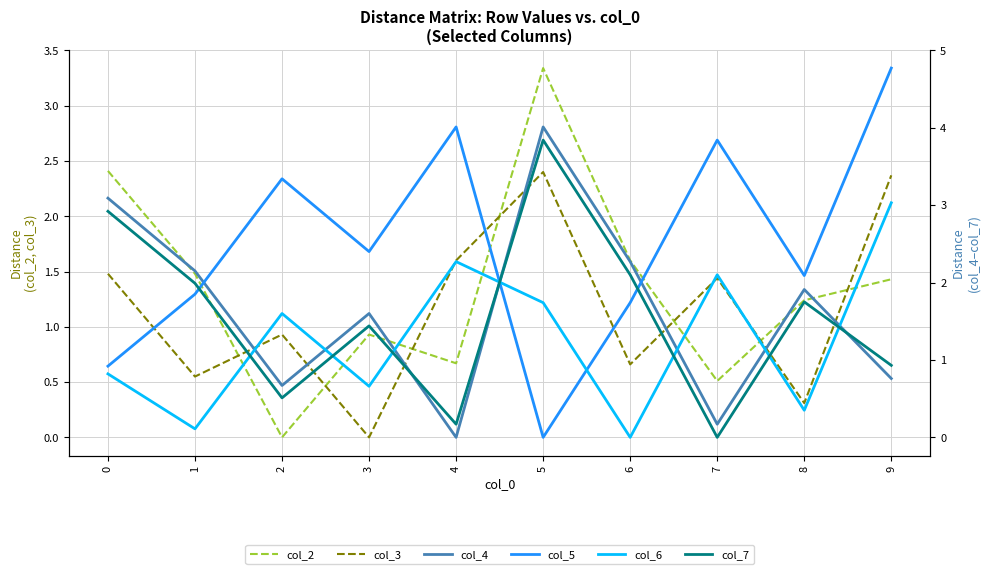

What is the maximum value for col_7?

3.8